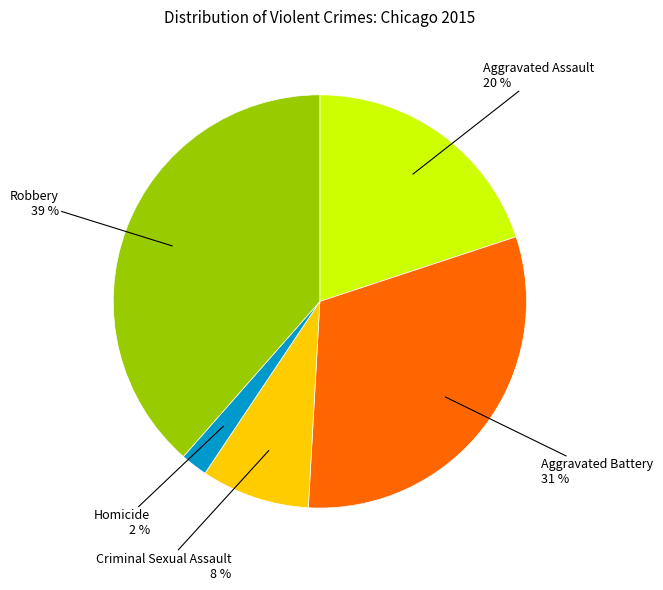

Does any single category account for the majority?

No